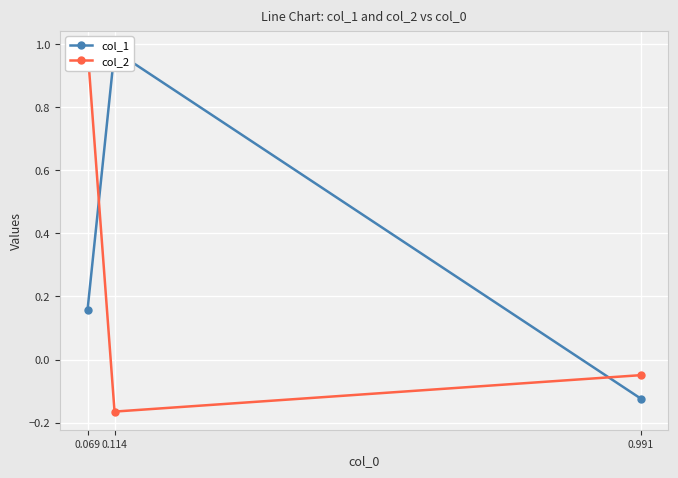

At how many categories does at least one series exceed 0?

2